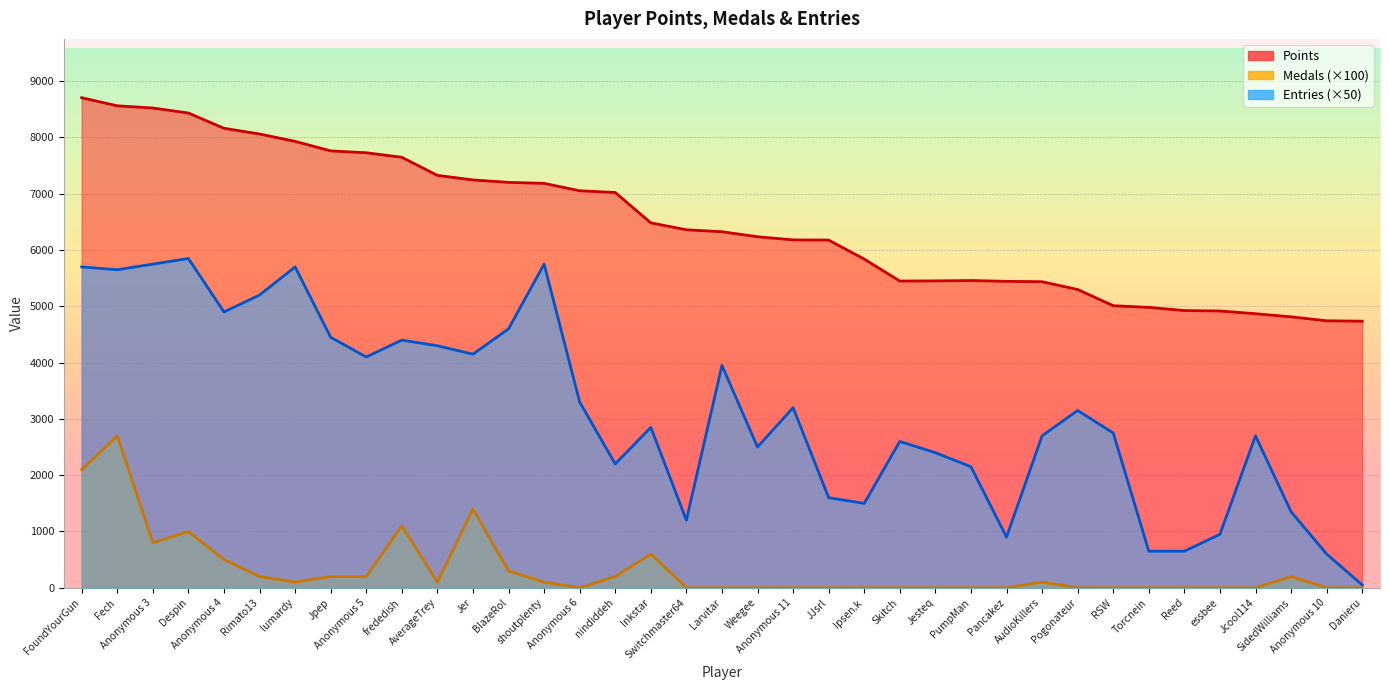

Count the number of categories in the chart.

37